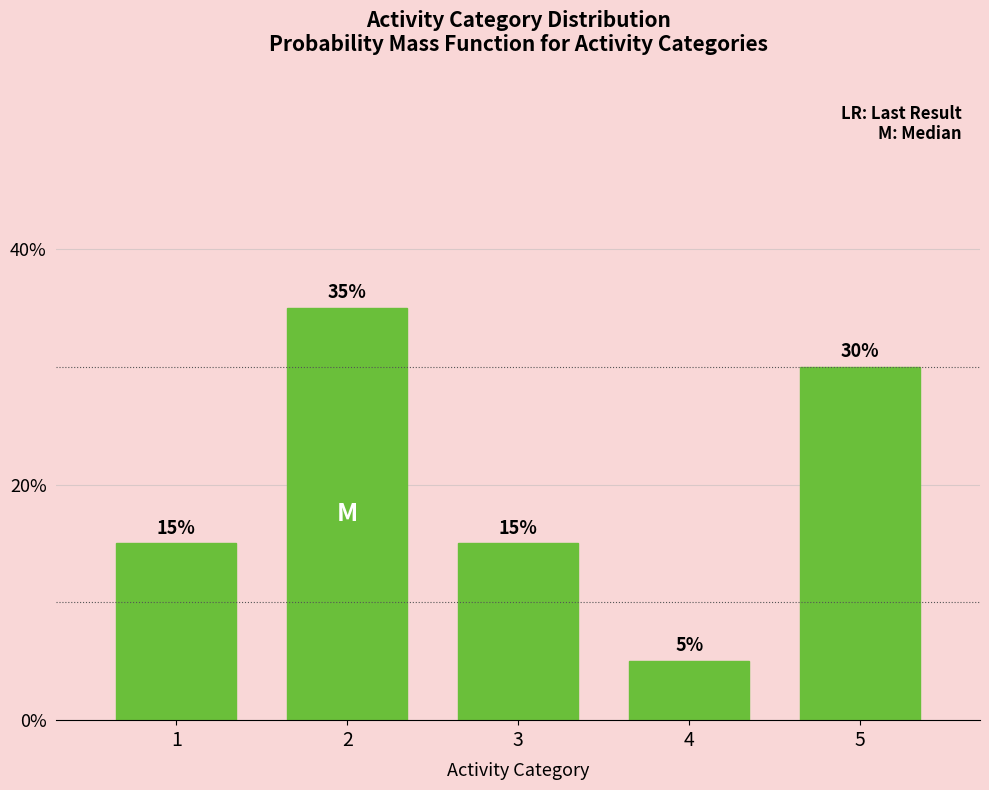

Reading left to right, extract all data points from this chart.

1=15	2=35	3=15	4=5	5=30